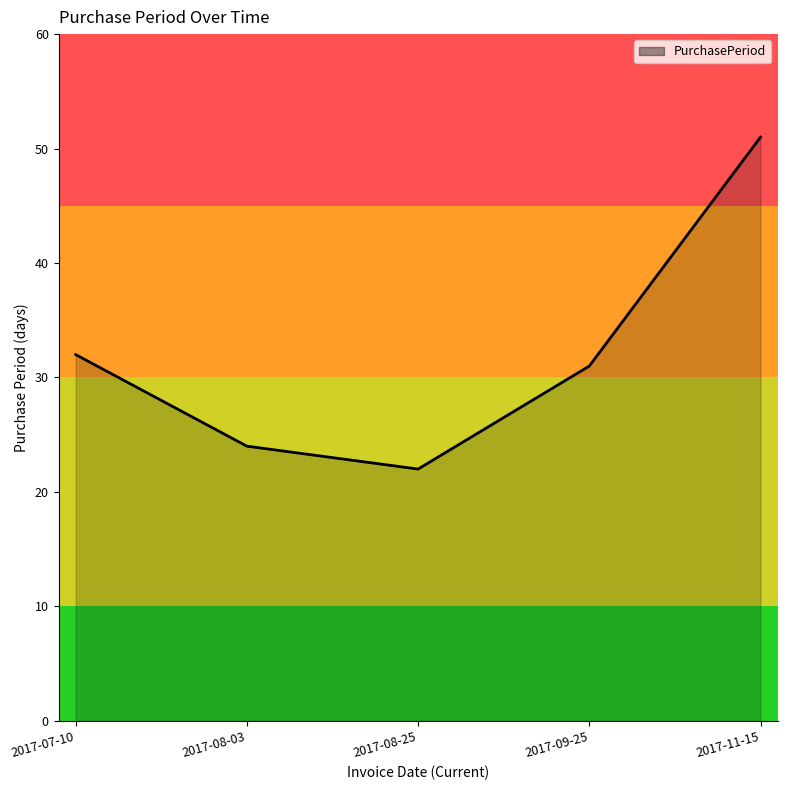

Does the chart have visible grid lines?

No